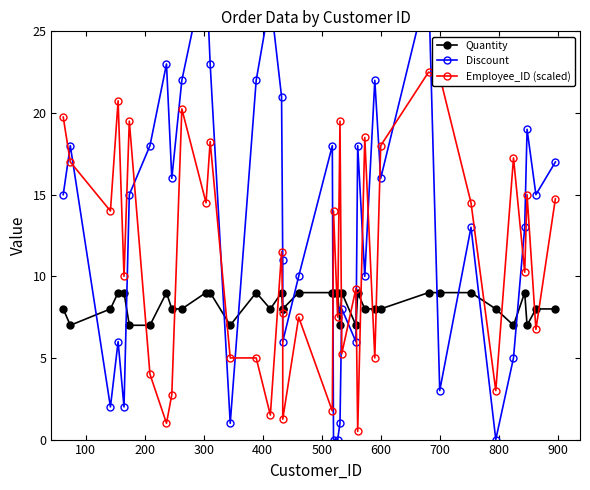

Is the value of Discount at 900 greater than the value of Employee_ID (scaled) at 30?

No